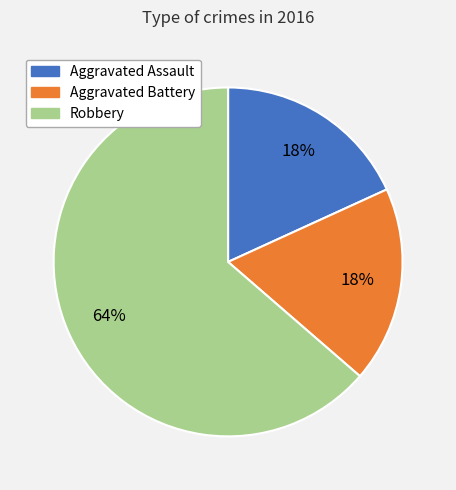

Do Robbery and Aggravated Battery together represent more than half of the pie?

Yes